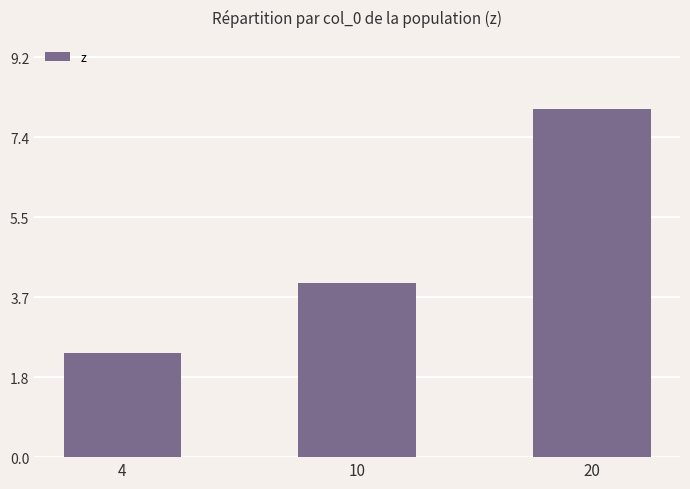

What is the sum of all values?

14.4